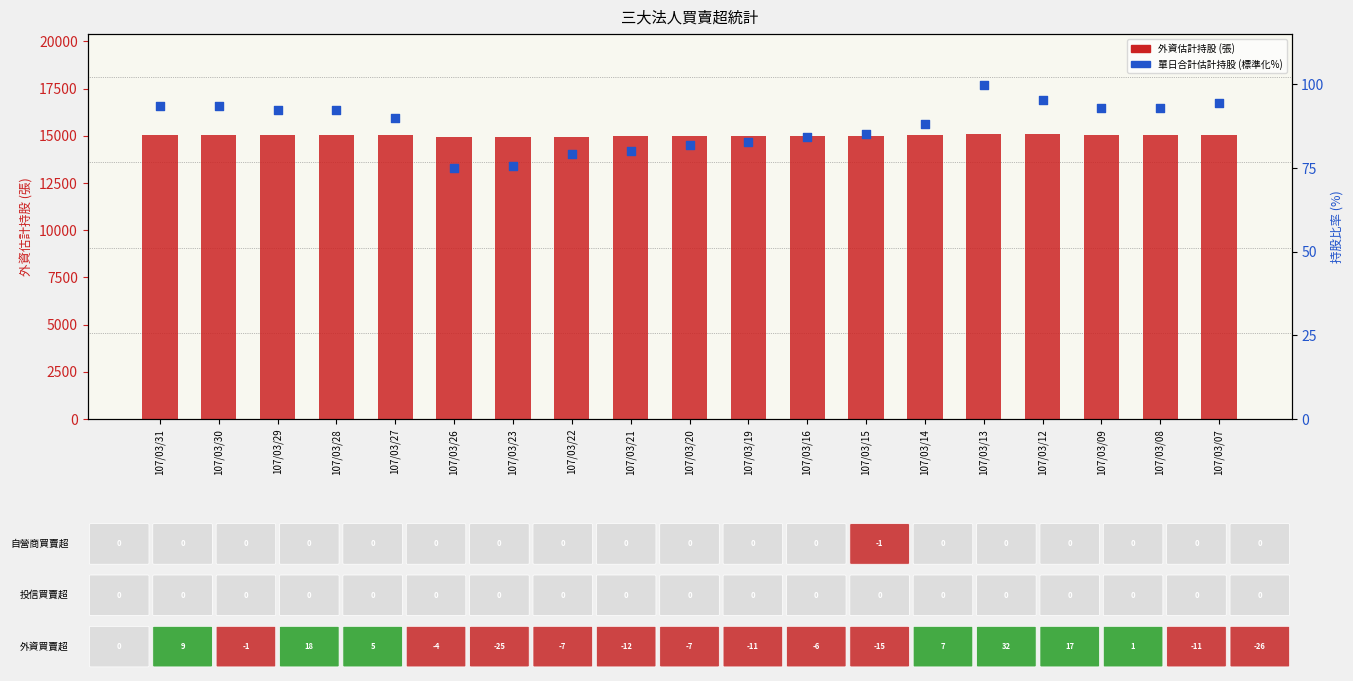

What is the total value across all series at 107/03/13?

15200.9